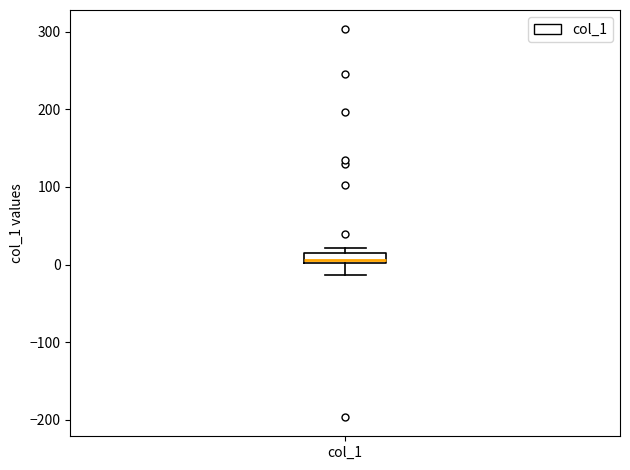

Where is the upper edge of the box for col_1 on the y-axis? The values are not printed on the chart, so give them approximately, as read against the axis.

10